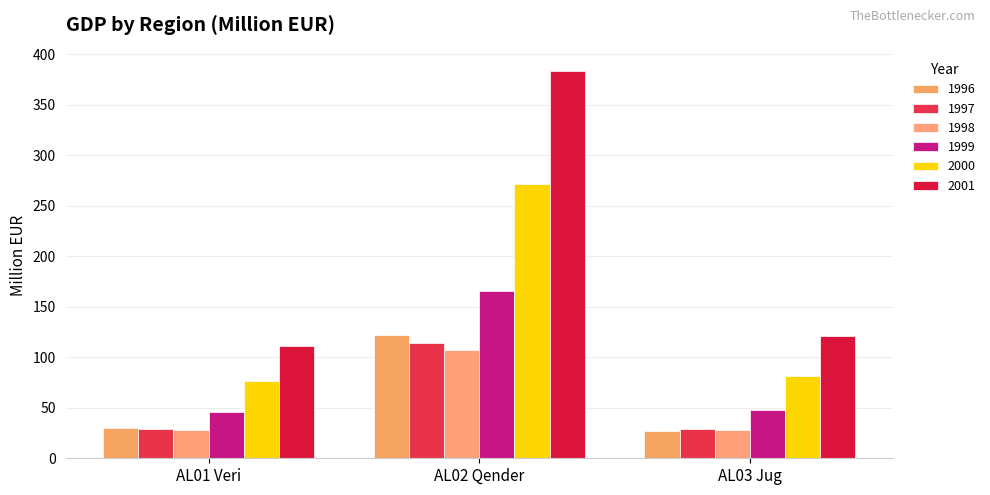

Are the bars horizontal?

No